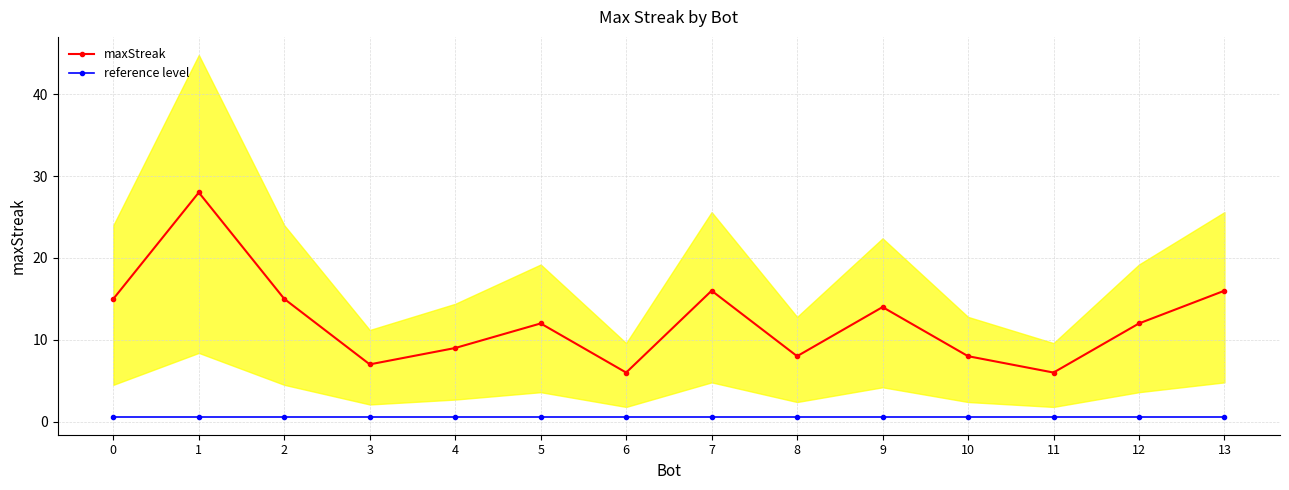

Reading left to right, what are all the values shown in this chart?

maxStreak: 0=15.0	1=28.0	2=15.0	3=7.0	4=9.0	5=12.0	6=6.0	7=16.0	8=8.0	9=14.0	10=8.0	11=6.0	12=12.0	13=16.0
reference level: 0=0.6	1=0.6	2=0.6	3=0.6	4=0.6	5=0.6	6=0.6	7=0.6	8=0.6	9=0.6	10=0.6	11=0.6	12=0.6	13=0.6